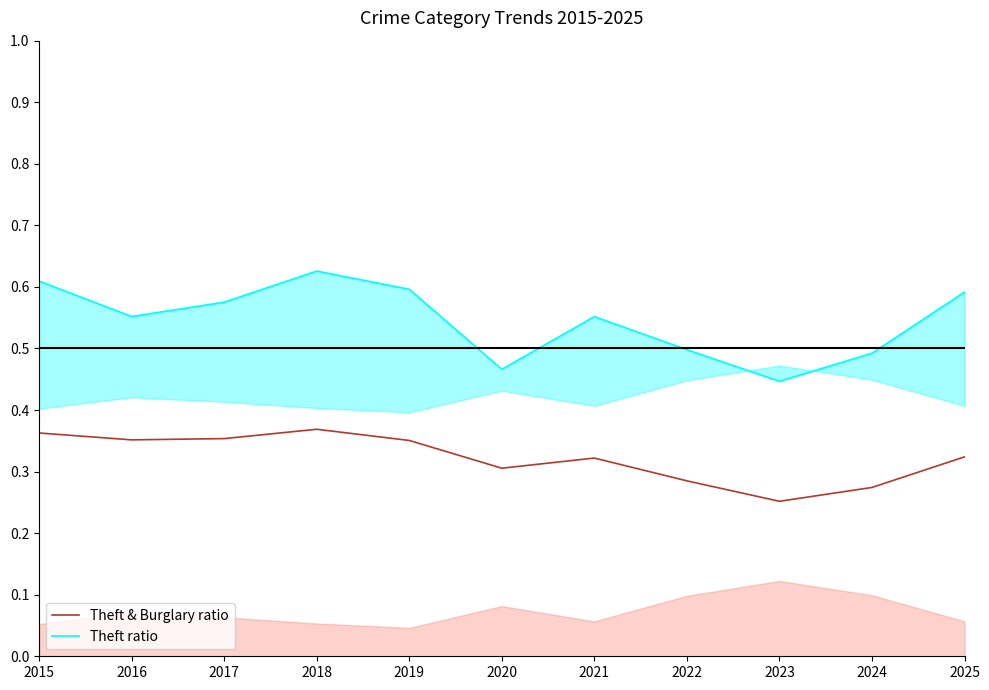

Where is the first local maximum for Theft ratio?

2018